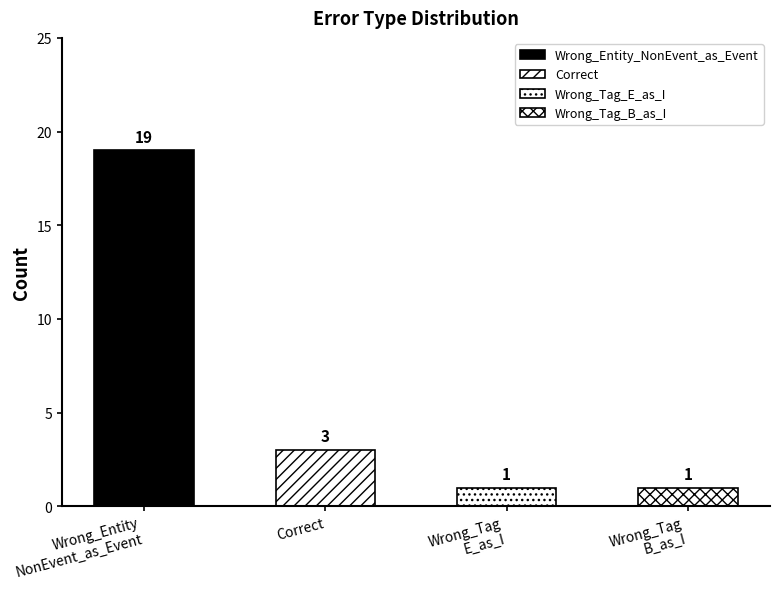

How many data points are less than 3?

2